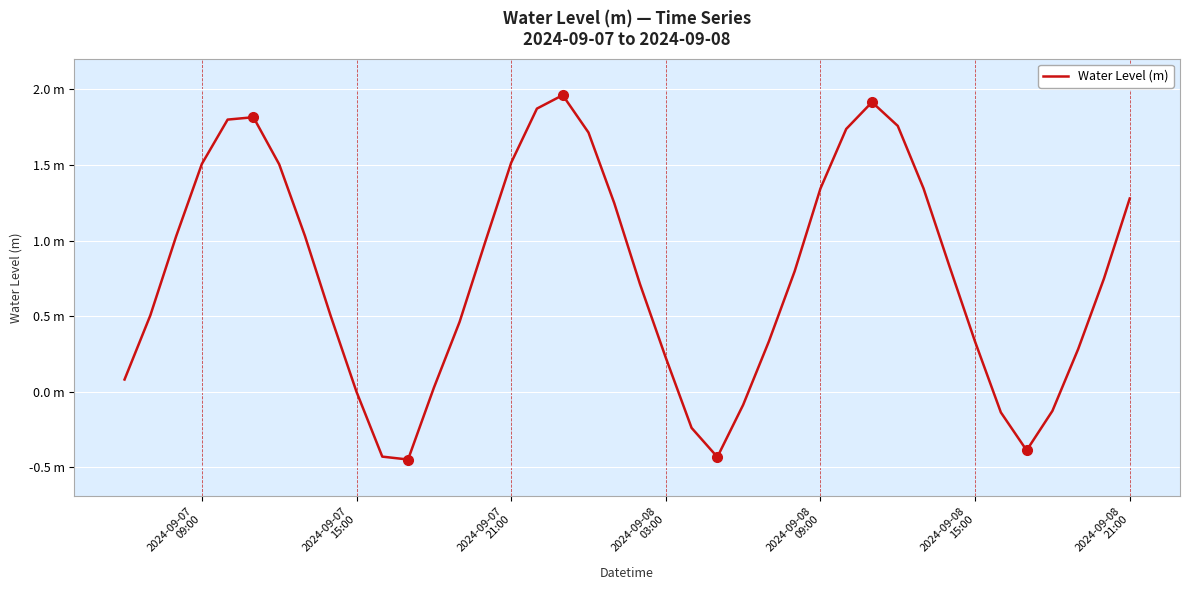

Does the chart display data point markers on the line(s)?

No